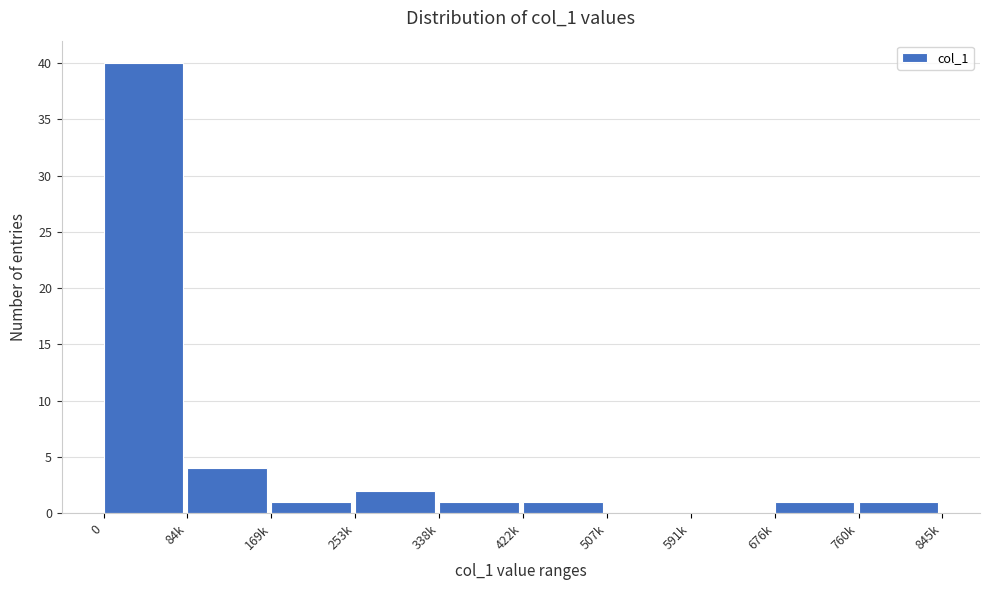

Reading left to right, transcribe all the data shown in this chart.

0=40	84k=4	169k=1	253k=2	338k=1	422k=1	507k=0	591k=0	676k=1	760k=1